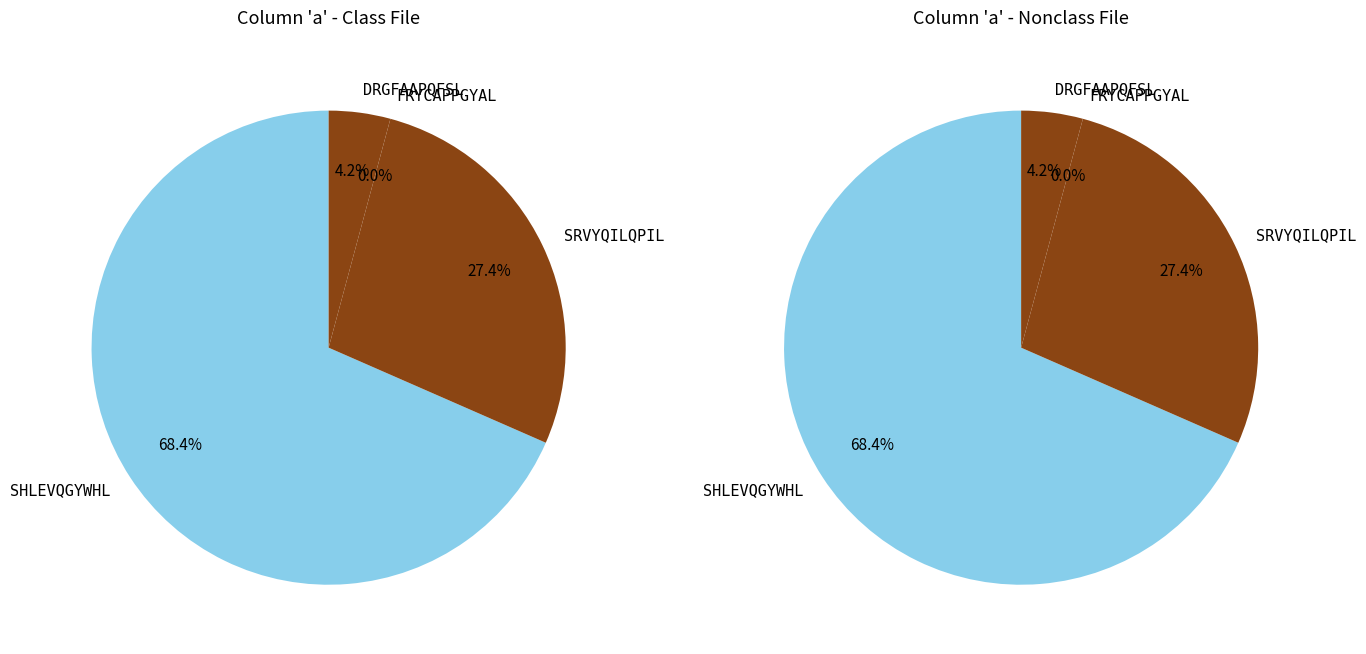

Rank the categories by value from lowest to highest.

FRYCAPPGYAL, DRGFAAPQFSL, SRVYQILQPIL, SHLEVQGYWHL